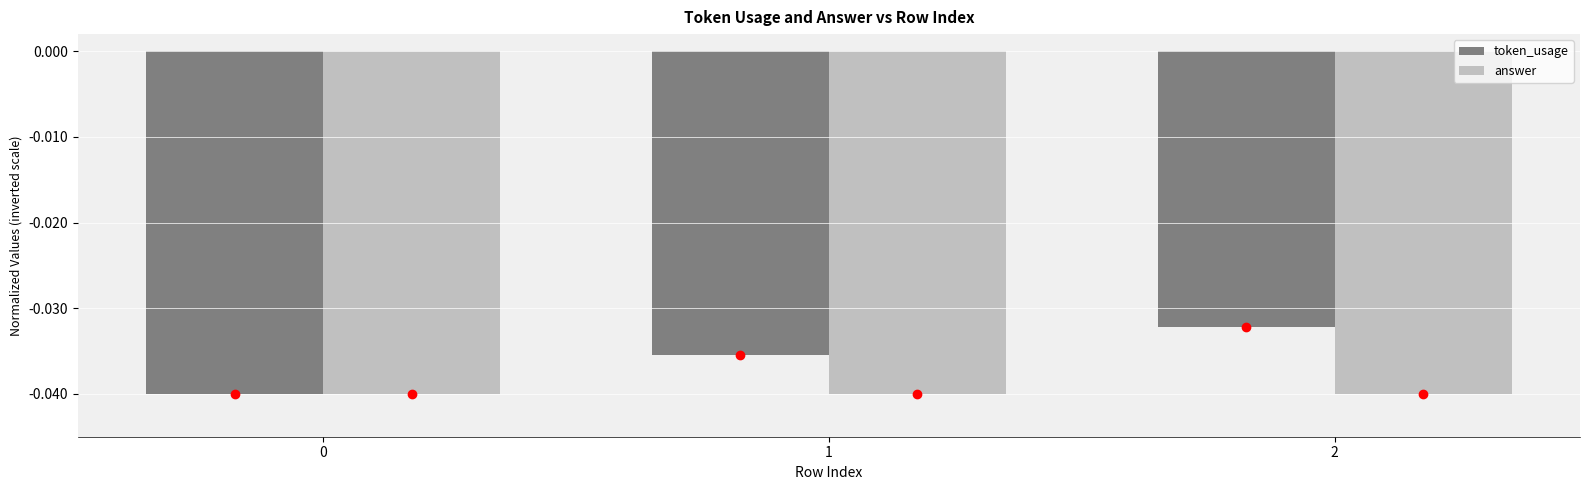

Is the value of token_usage at 2 greater than the value of answer at 0?

Yes